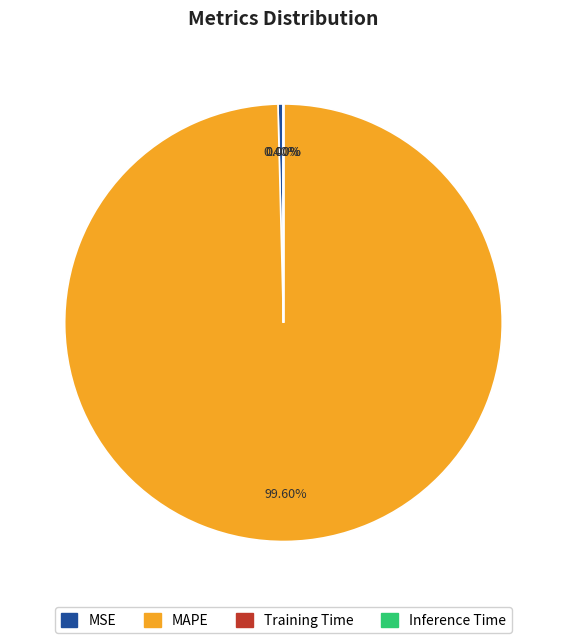

True or false: MSE accounts for 0% of the total.

True